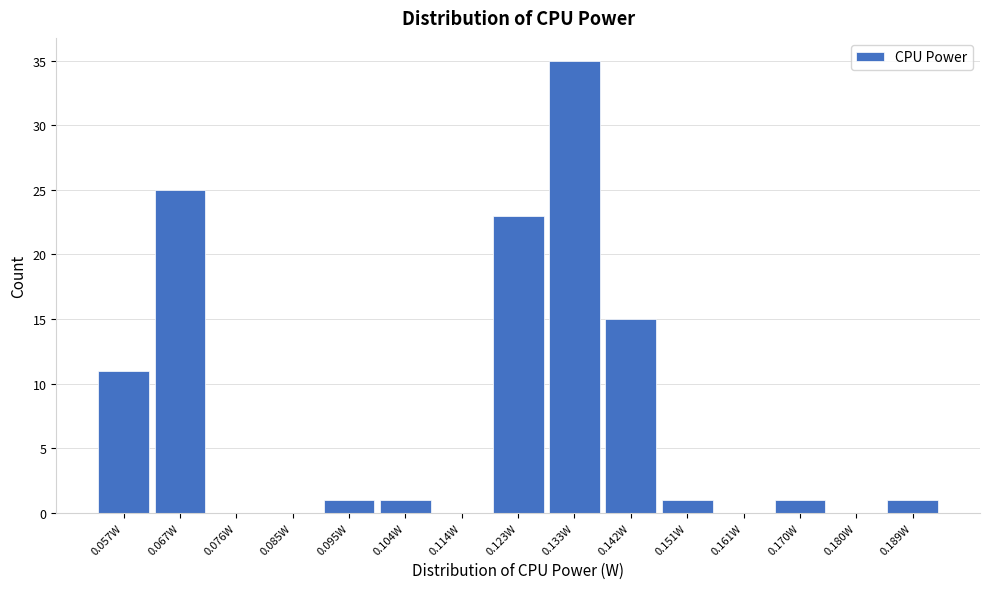

Reading left to right, transcribe this chart: for each bar, give the range it covers on the x-axis and its height. Neither the bar edges nor the heights are printed on the chart, so give them approximately, as read against the axes.

0.052 to 0.062: 11
0.062 to 0.071: 25
0.071 to 0.081: 0
0.081 to 0.090: 0
0.090 to 0.100: 1
0.100 to 0.109: 1
0.109 to 0.118: 0
0.118 to 0.128: 23
0.128 to 0.137: 35
0.137 to 0.147: 15
0.147 to 0.156: 1
0.156 to 0.166: 0
0.166 to 0.175: 1
0.175 to 0.184: 0
0.184 to 0.194: 1